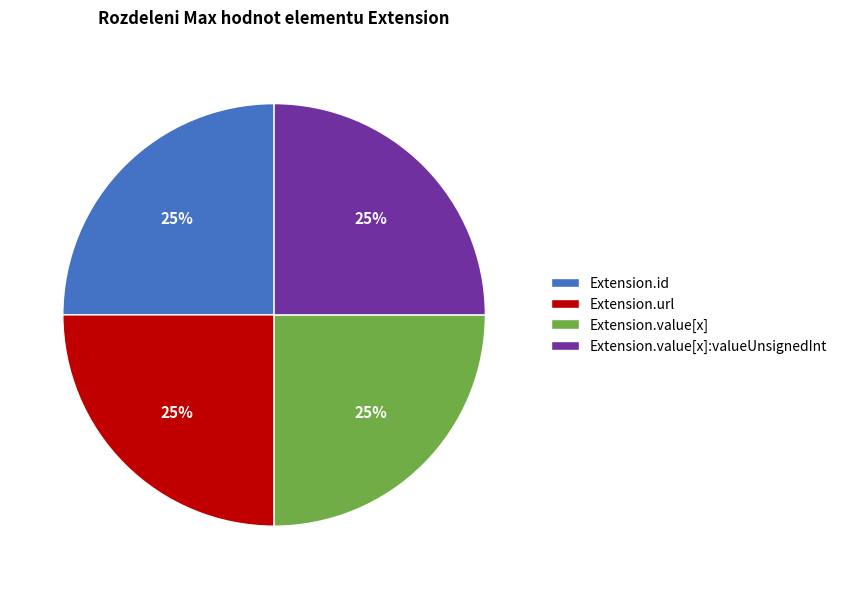

To the nearest percent, what is the difference between the largest and smallest slice percentages?

0%